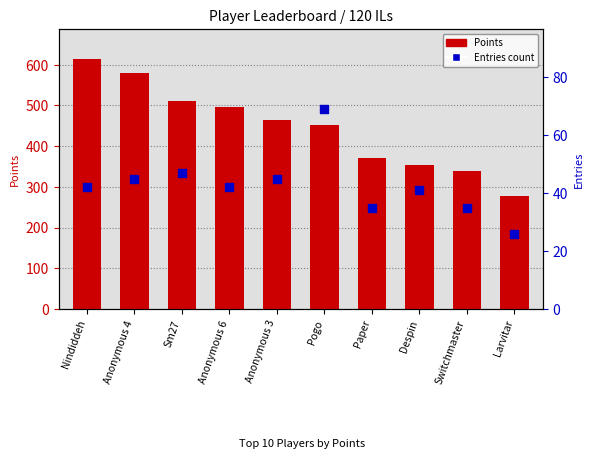

What is the total value across all series at Paper?

405